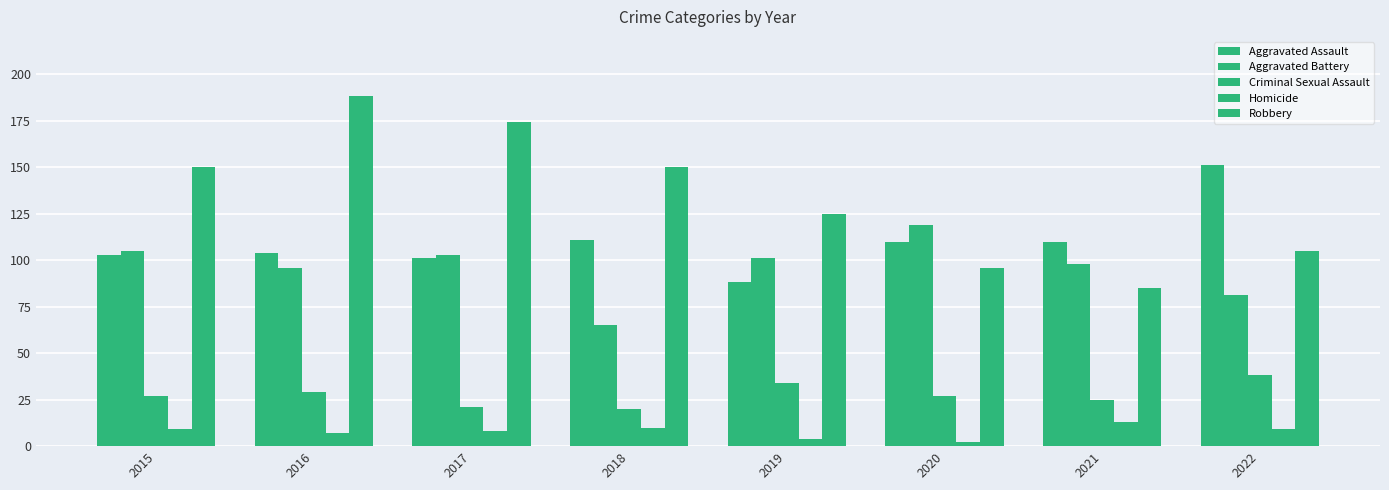

Are the bars horizontal?

No